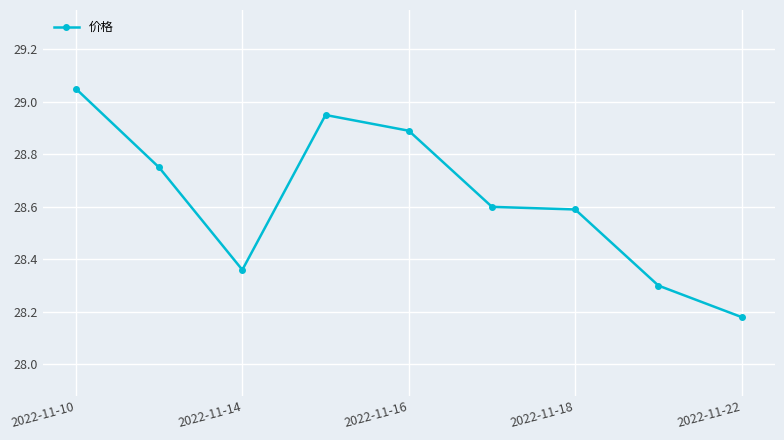

What is the value of the 7th point from the left?

28.6